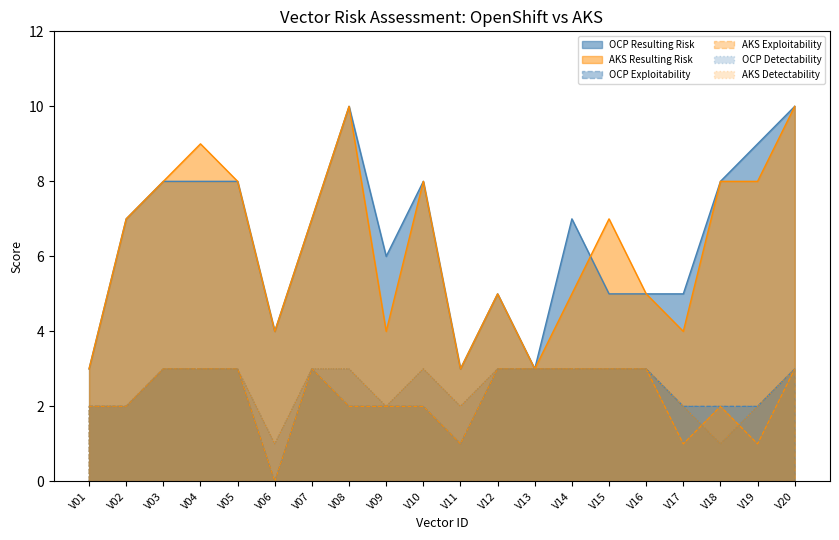

At which label does OCP Resulting Risk reach its minimum?

V01